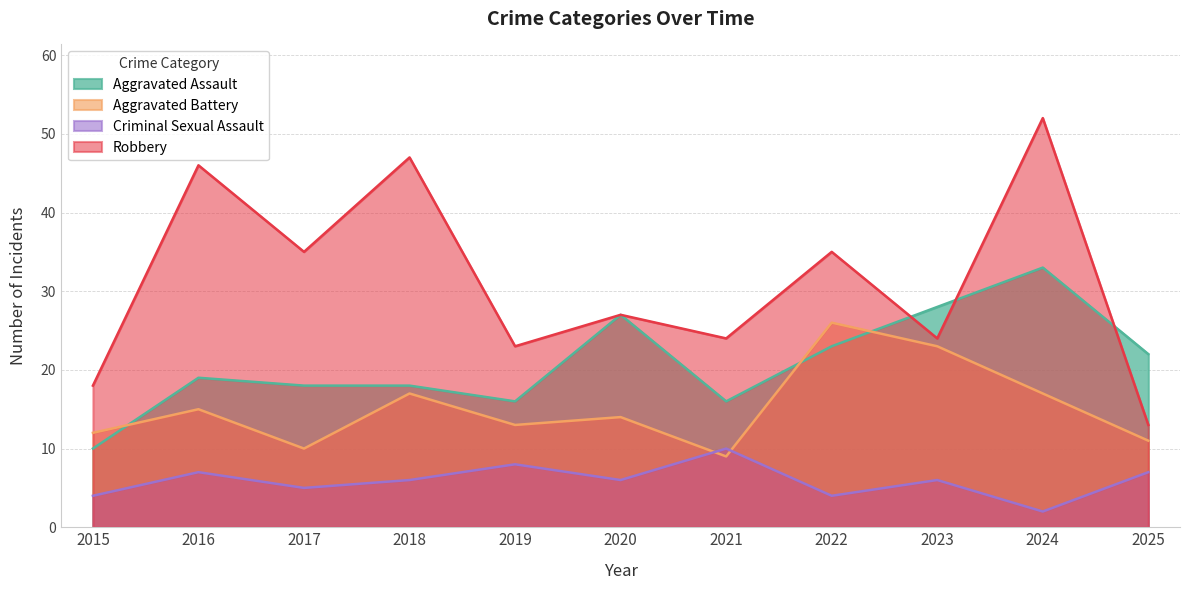

What is the minimum value shown in the chart?

2